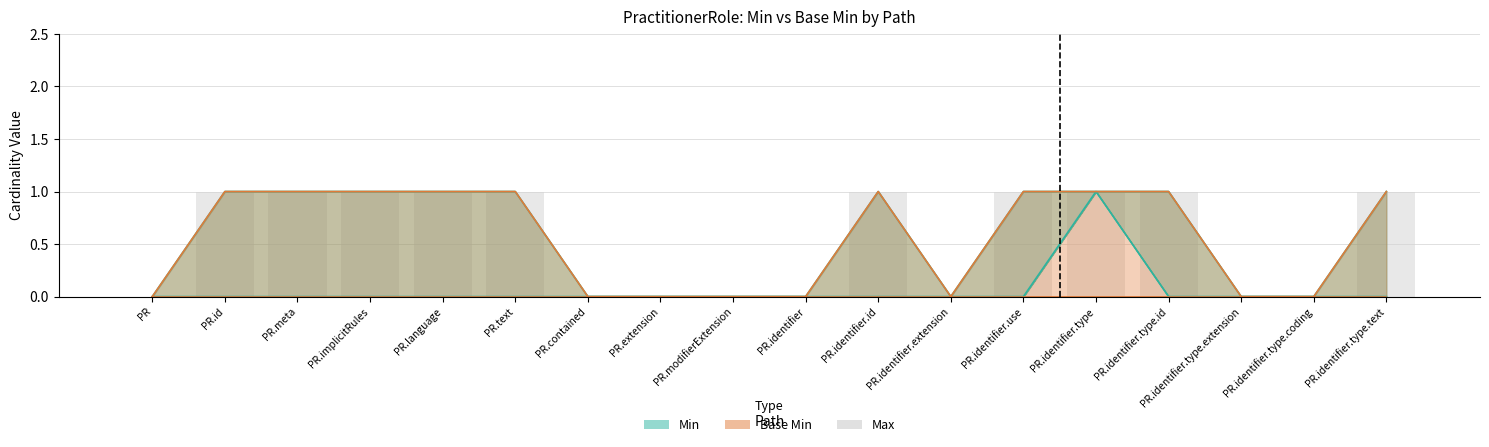

Which category has the highest value across all series?

PR.id